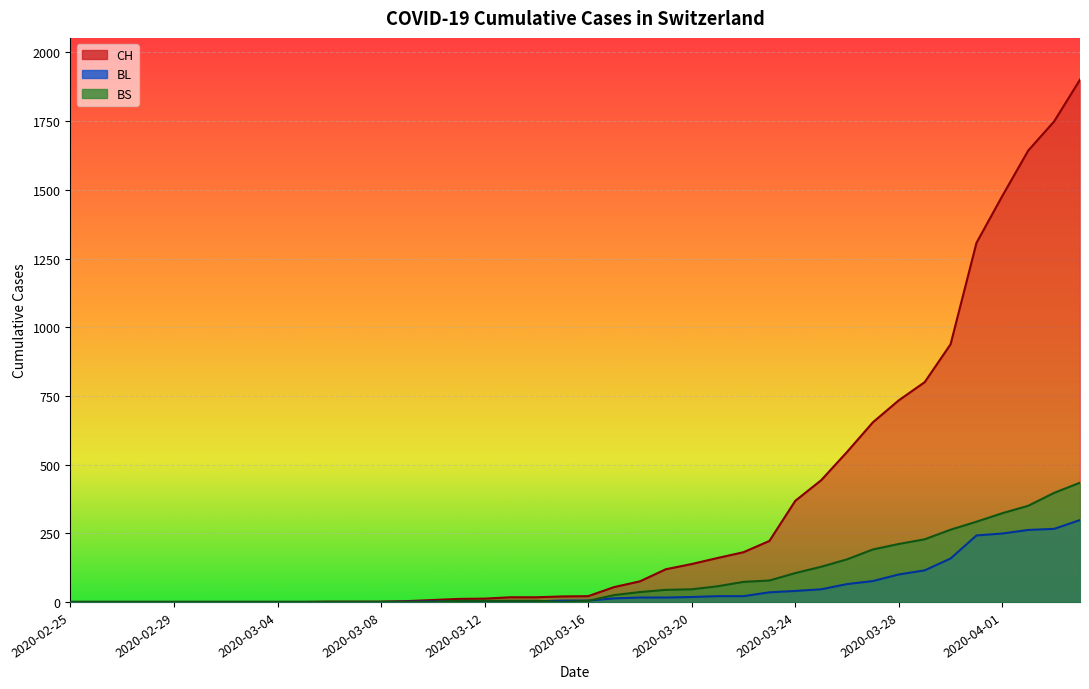

Does the chart display data point markers on the line(s)?

No